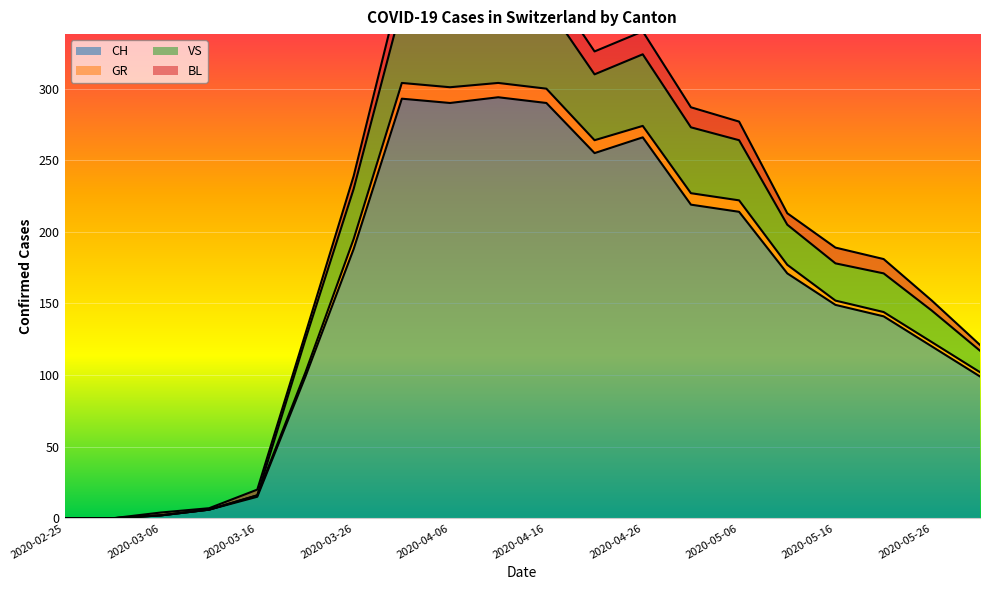

What is the value of the CH point at the 9th from the left?

290